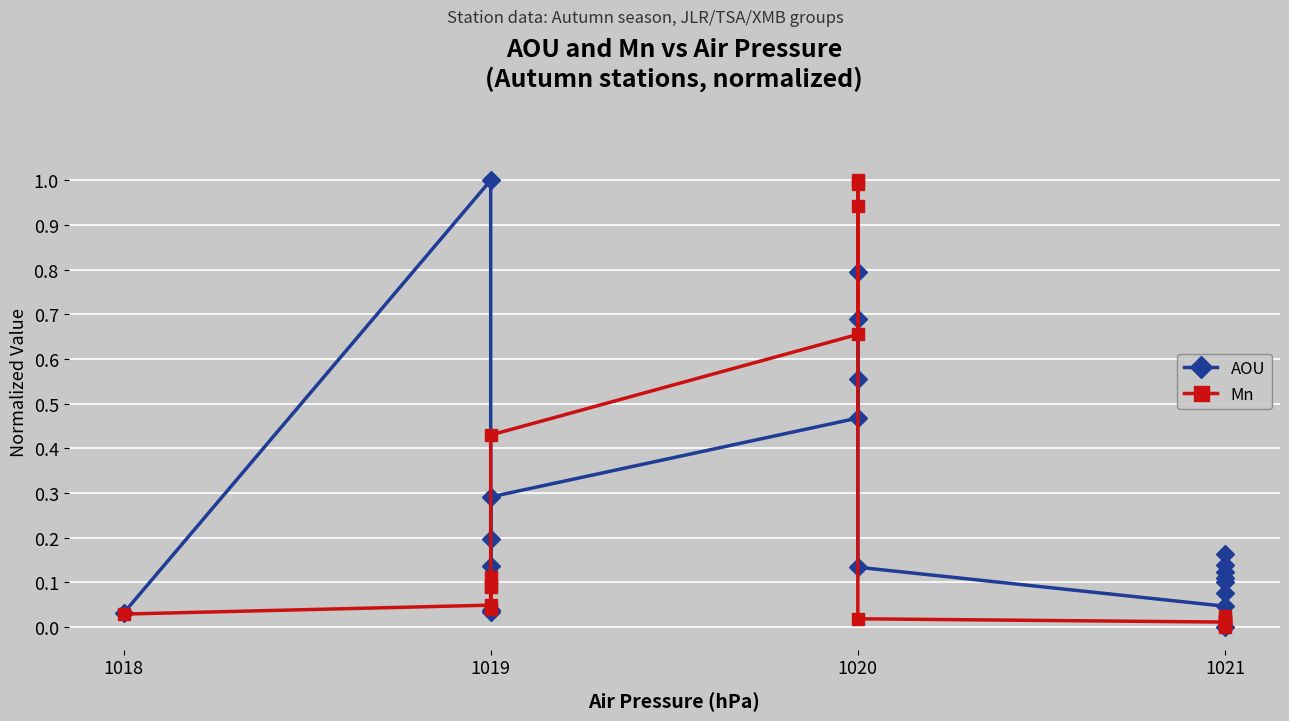

What is the value of the AOU point at the 4th from the left?

0.1